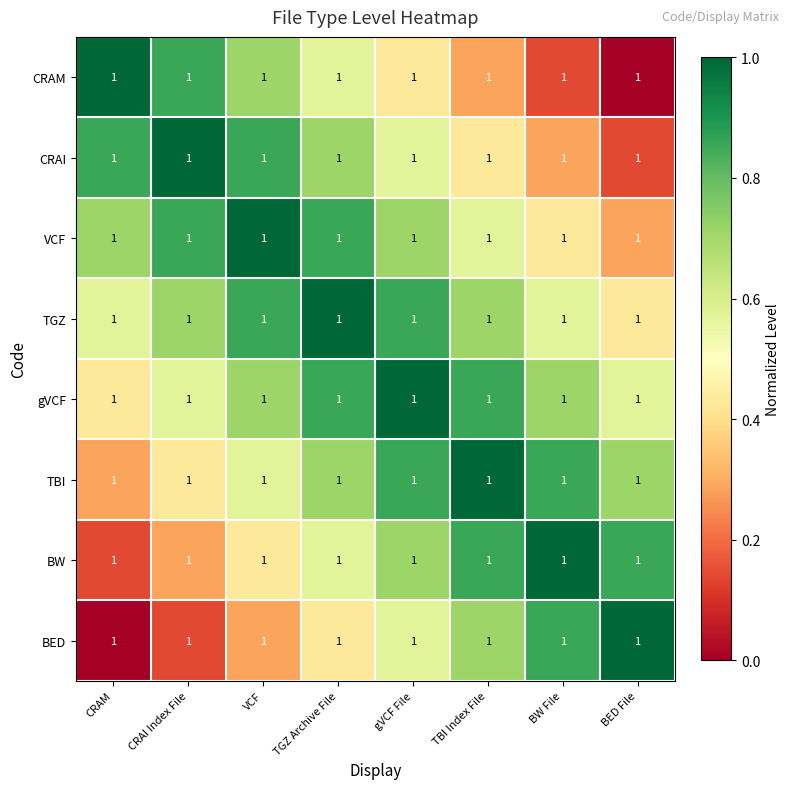

What is the greatest value displayed?

1.0